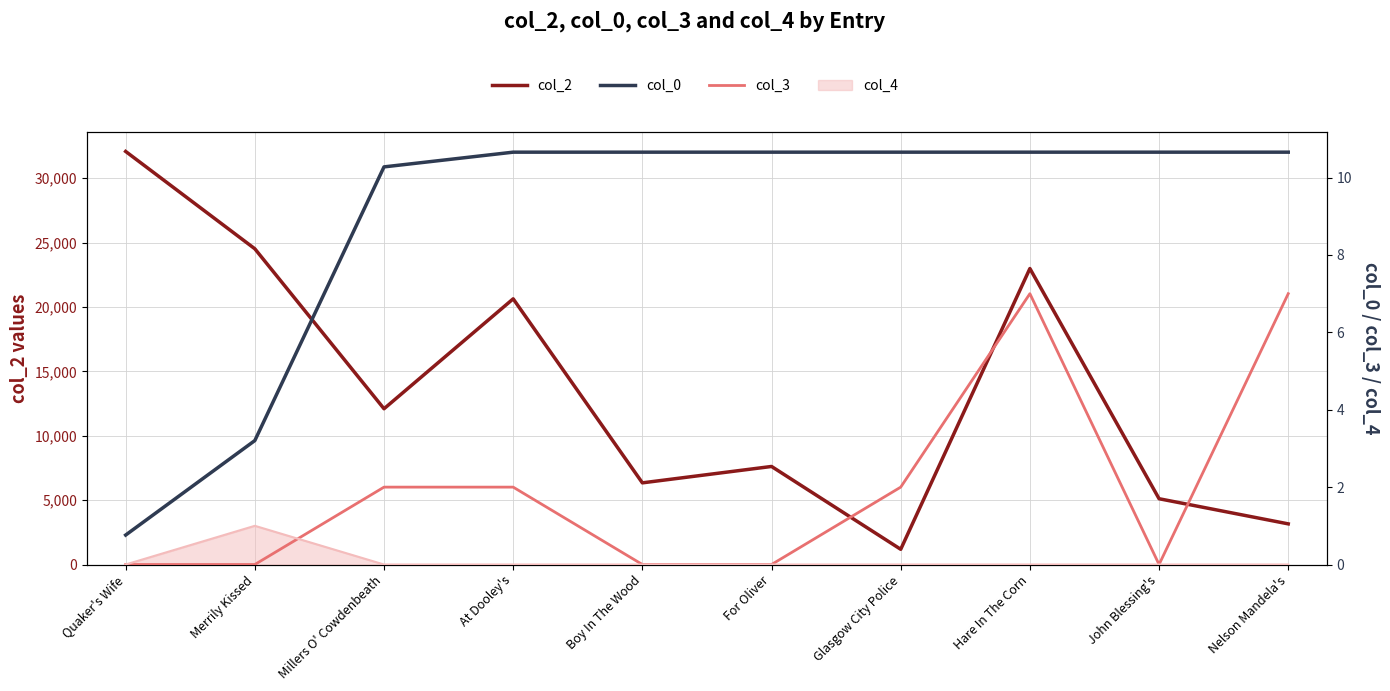

Where is col_3 nearest to the value 3?

Millers O' Cowdenbeath